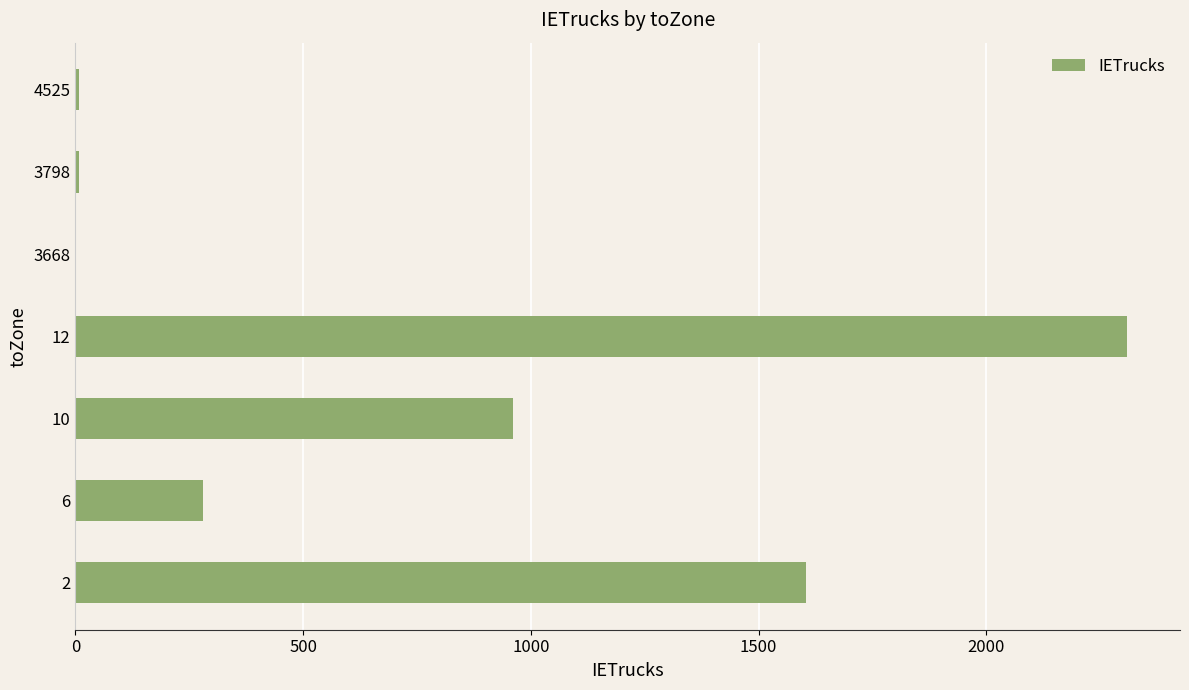

What is the sum of all values?

5167.7